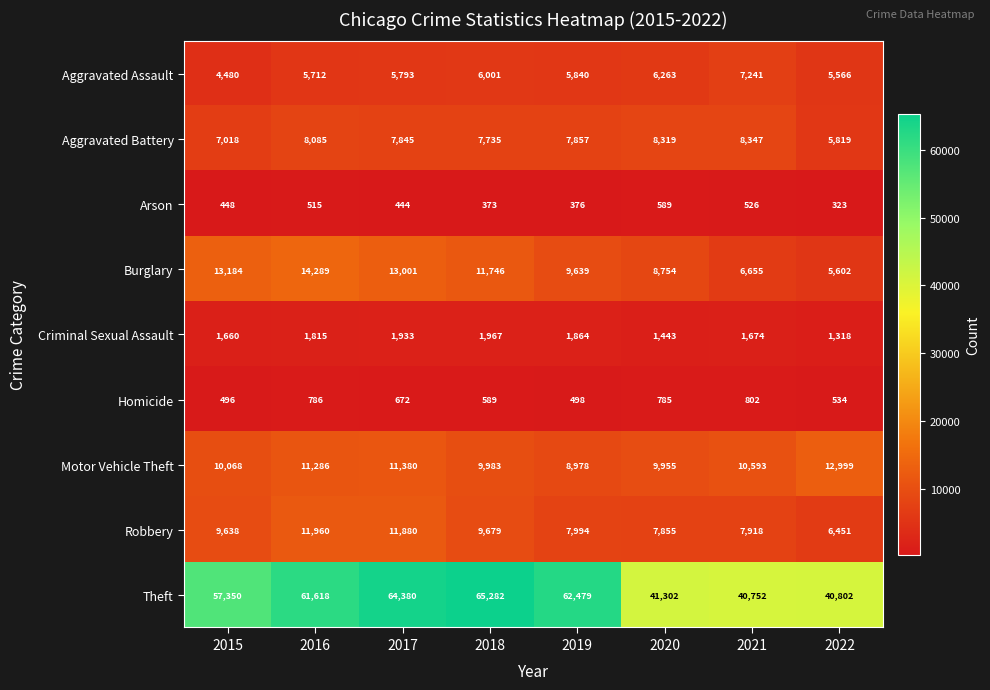

What is the sum of the Criminal Sexual Assault values at 2018 and 2022?

3285